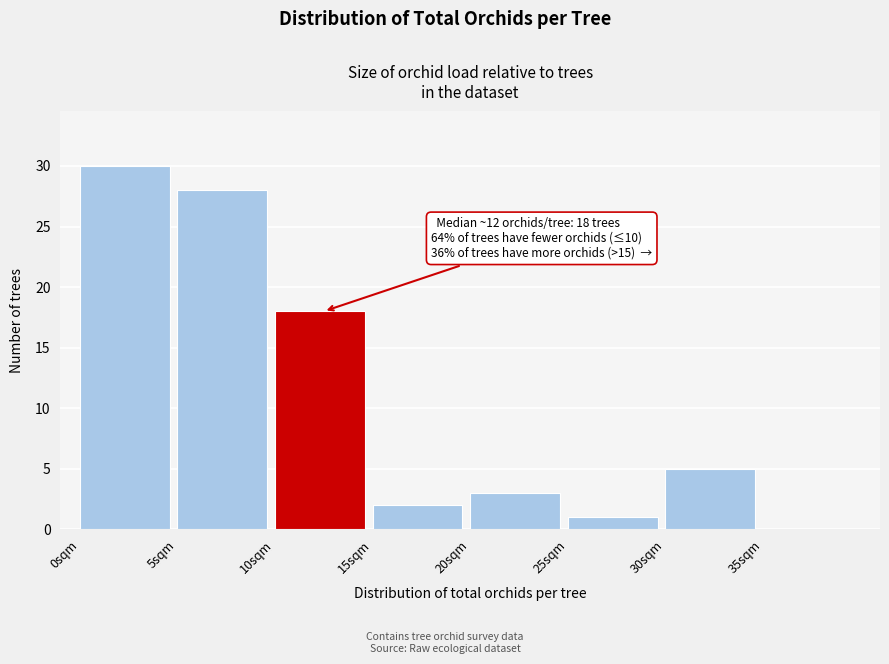

Over which range of the x-axis is the bar tallest?

0 to 5